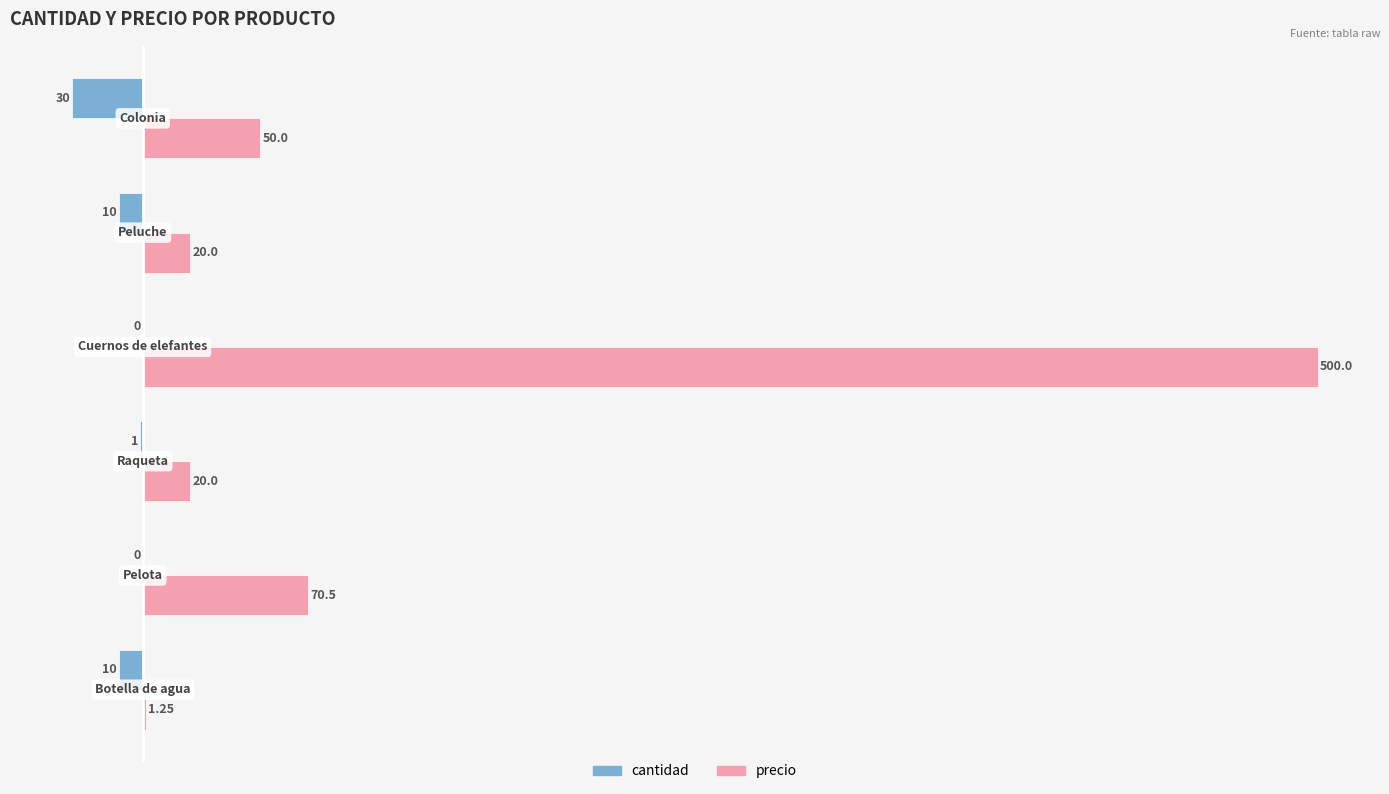

Which series has the largest total across all categories?

precio